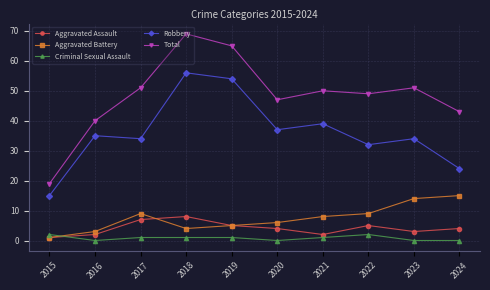

Which series has the largest total across all categories?

Total